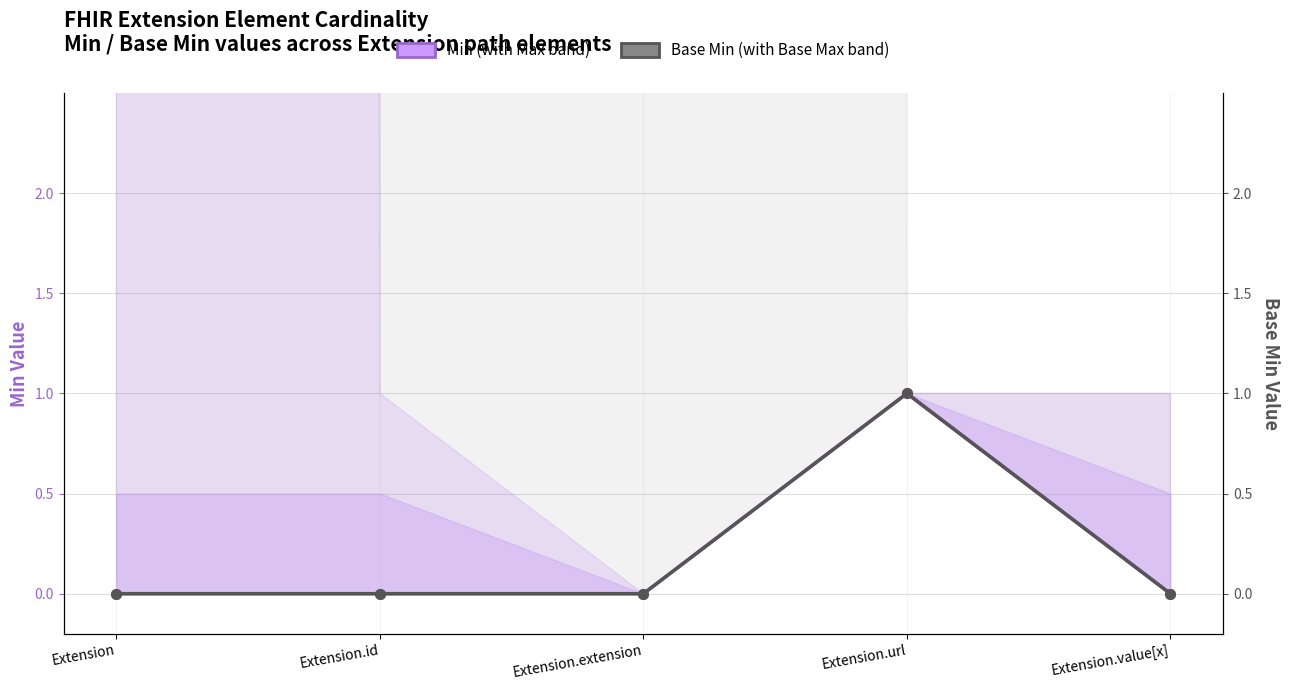

Where is the first local maximum for Min?

Extension.url